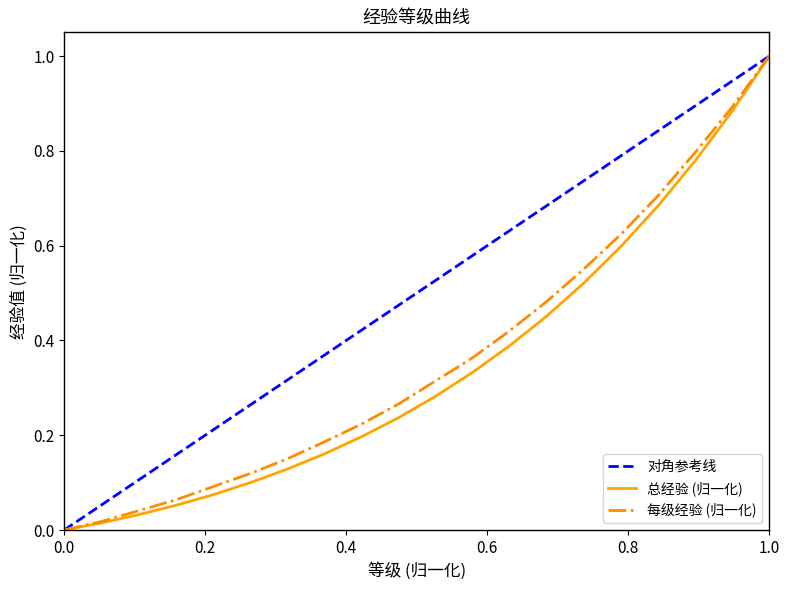

What is the average value of the 总经验 series?

0.3